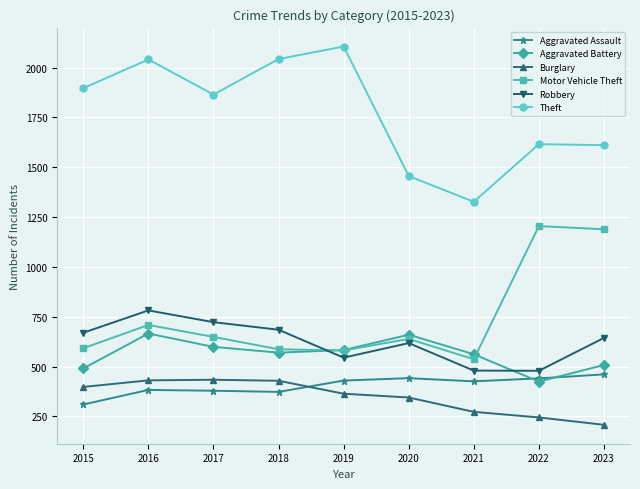

What is the spread (max minus min) of values at 2017?

1486